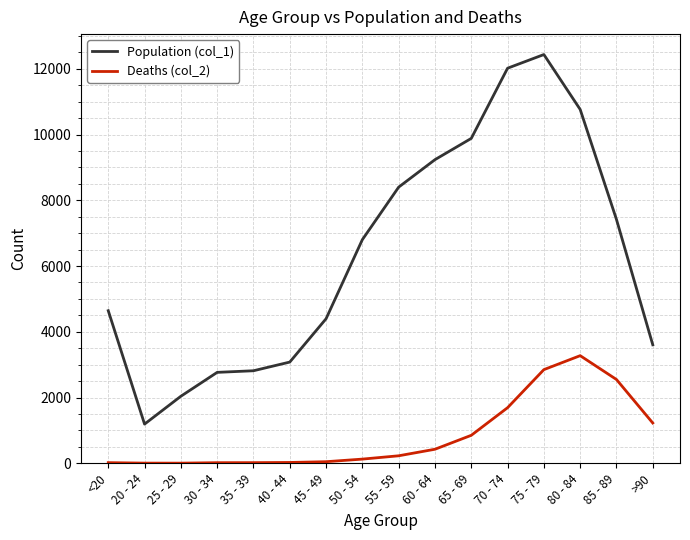

Which series has the largest total across all categories?

Population (col_1)